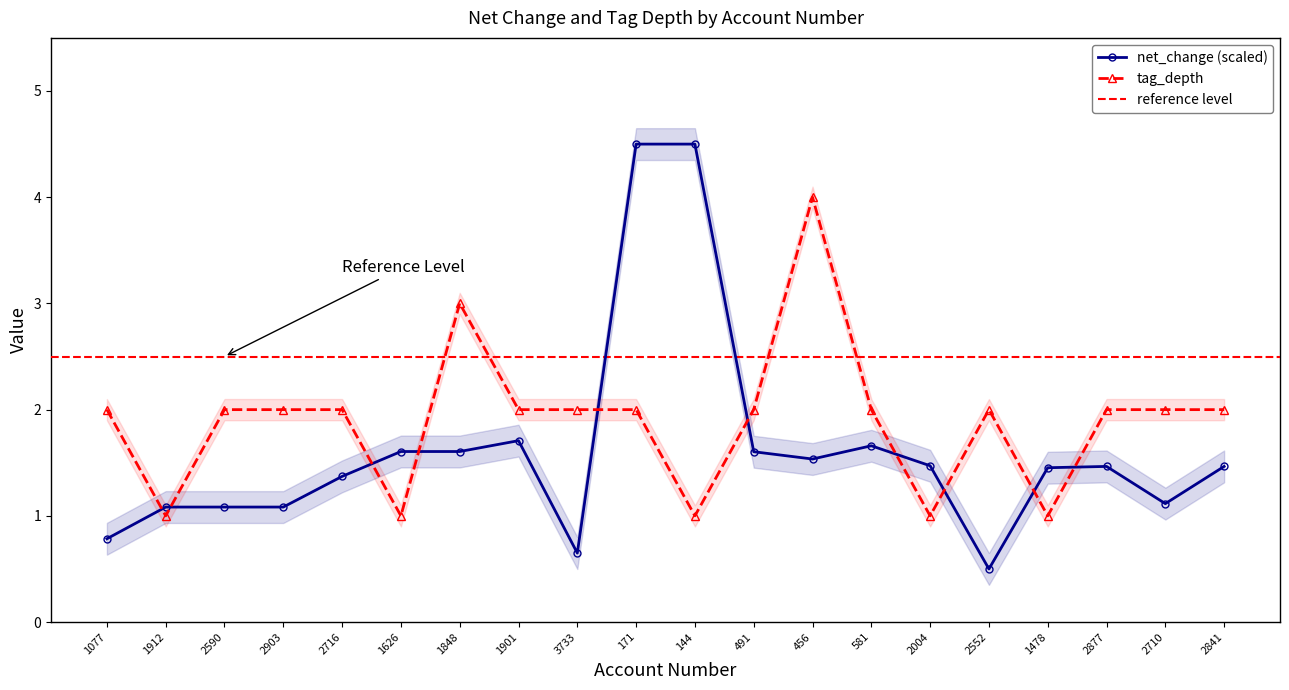

Is it true that net_change equals 1.1 at 1848?

False